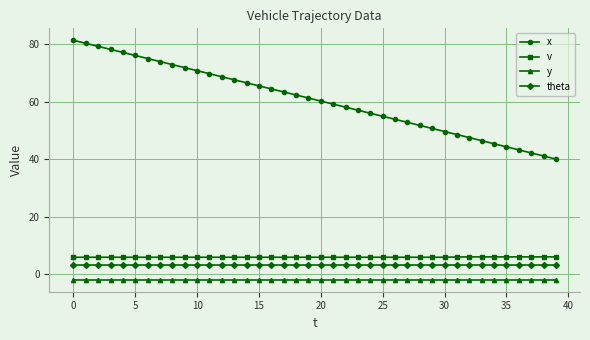

What is the greatest value displayed?

81.3